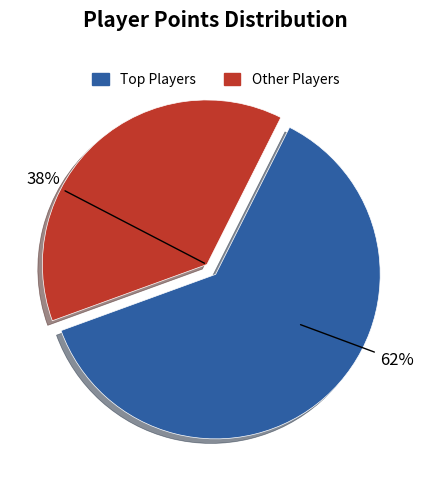

Is there a majority slice in this chart?

Yes